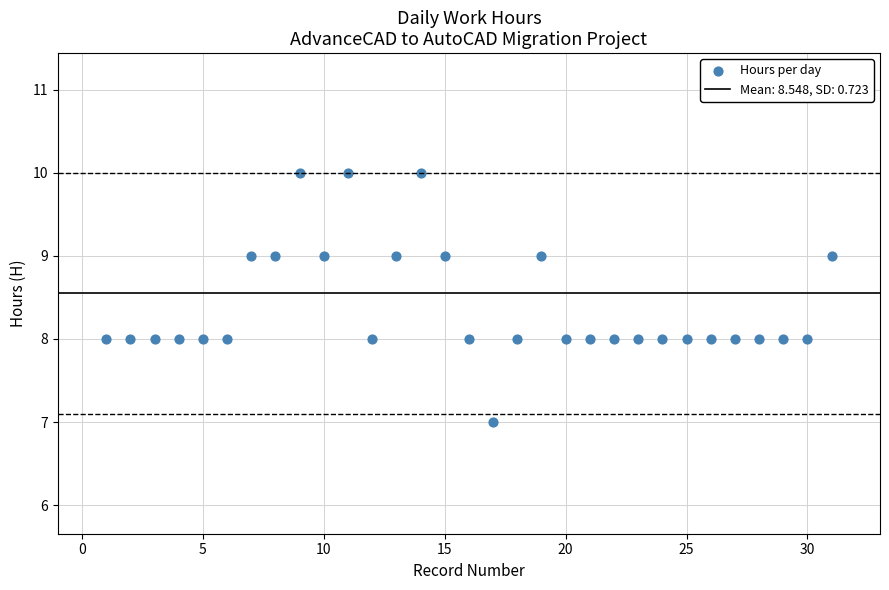

What is the range of X values (max minus min)?

30